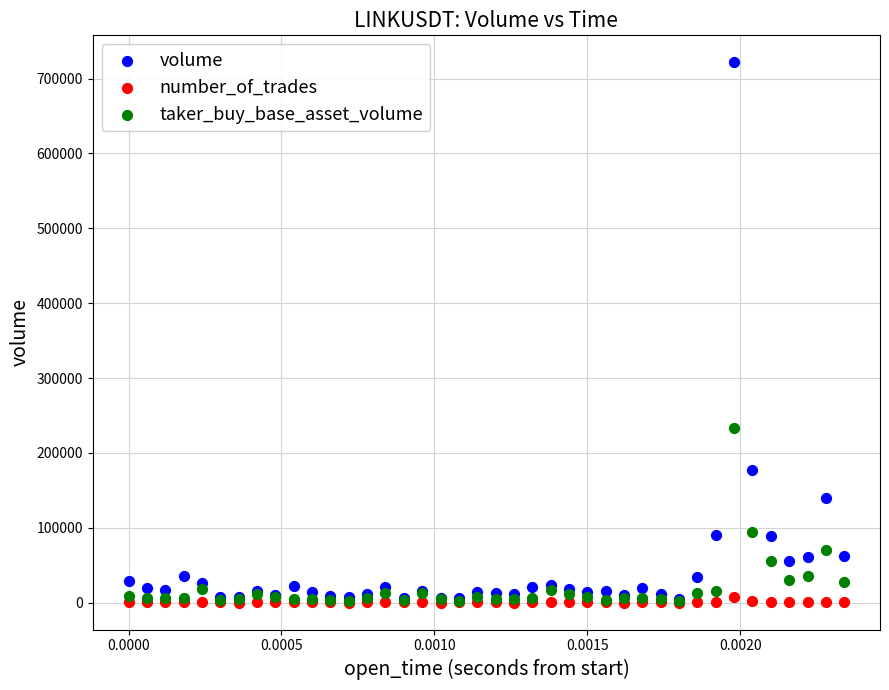

What are all the series names shown in the legend?

volume, number_of_trades, taker_buy_base_asset_volume